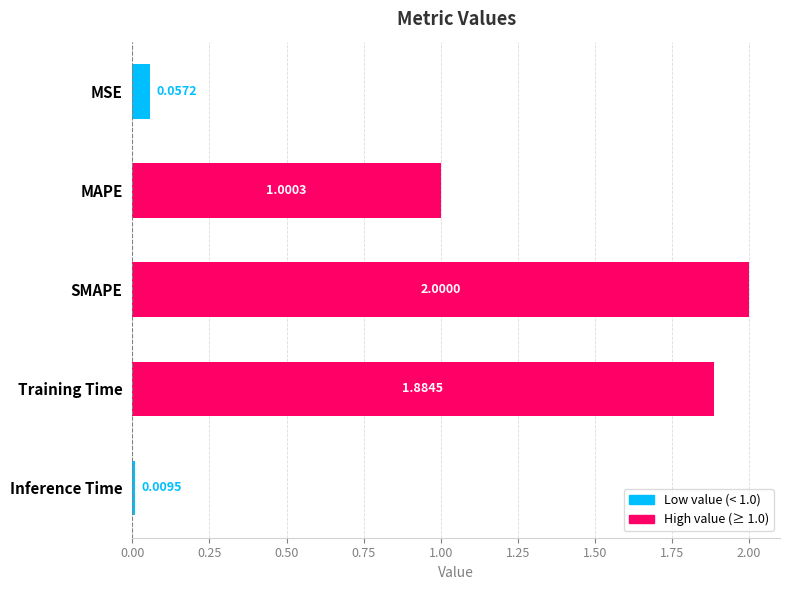

What is the difference between the second highest and second lowest values?

1.8